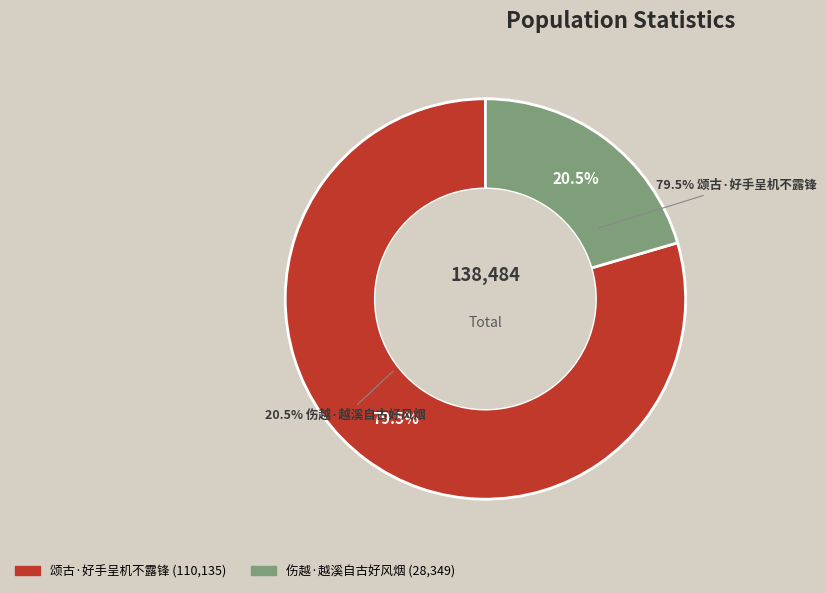

Is there any slice that represents more than half of the pie?

Yes